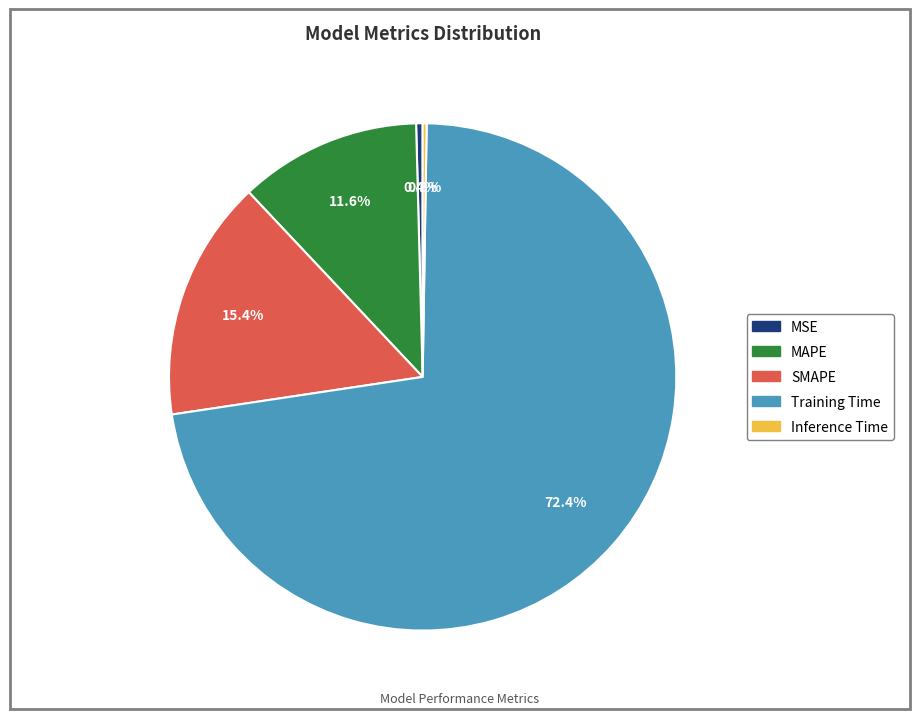

Which category has the biggest portion of the pie?

Training Time